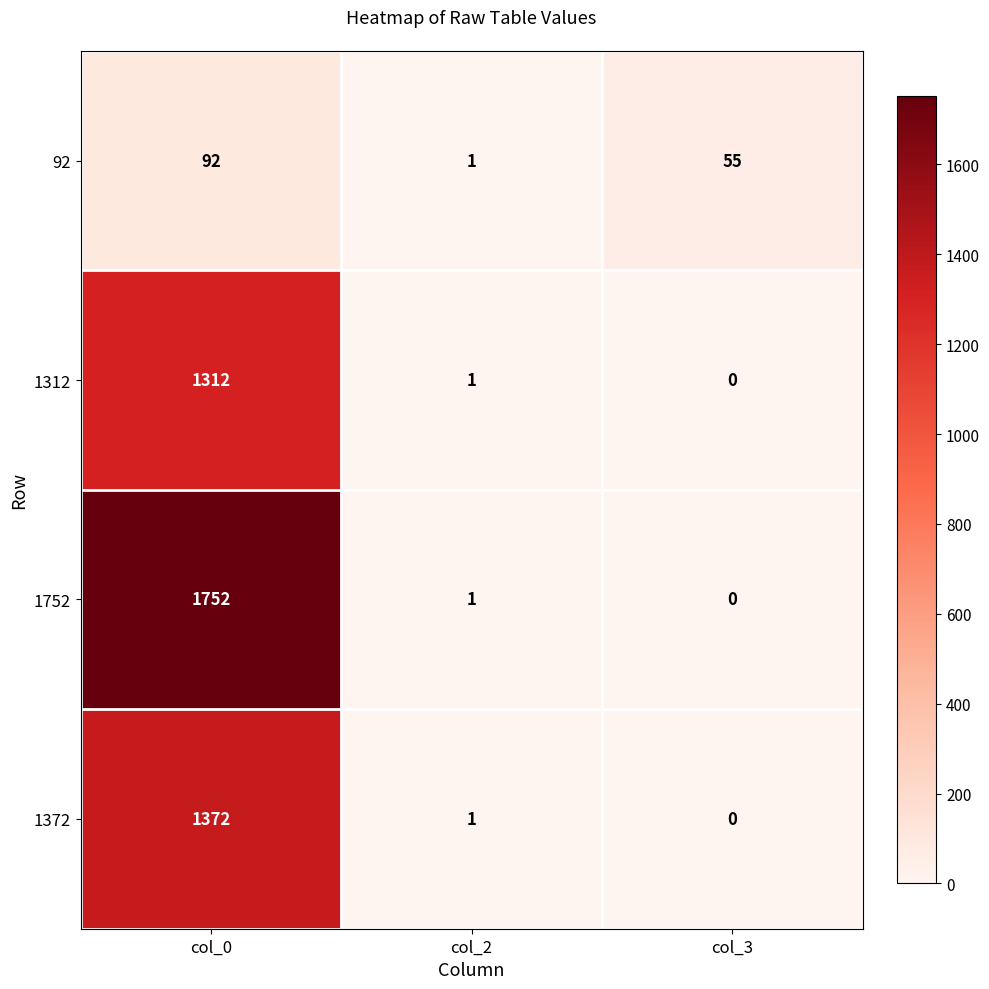

Which series has the largest range (max minus min)?

1752